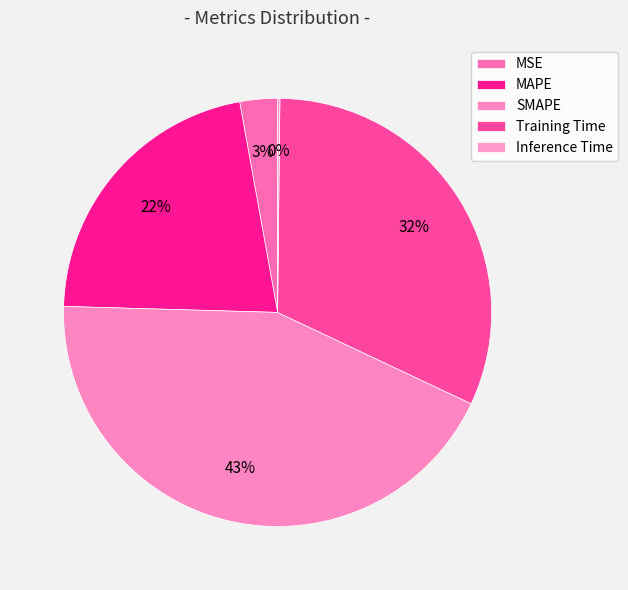

Which has a higher value, Training Time or MSE?

Training Time